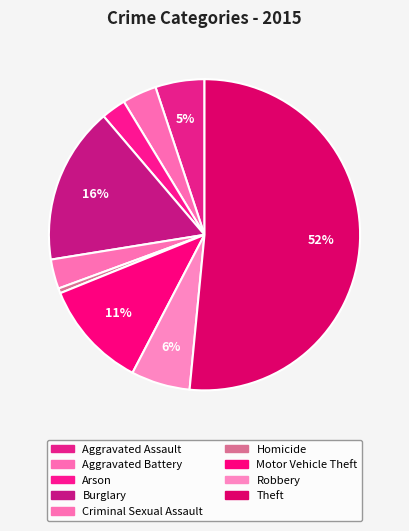

How much of the chart is everything except Burglary?

83.7%